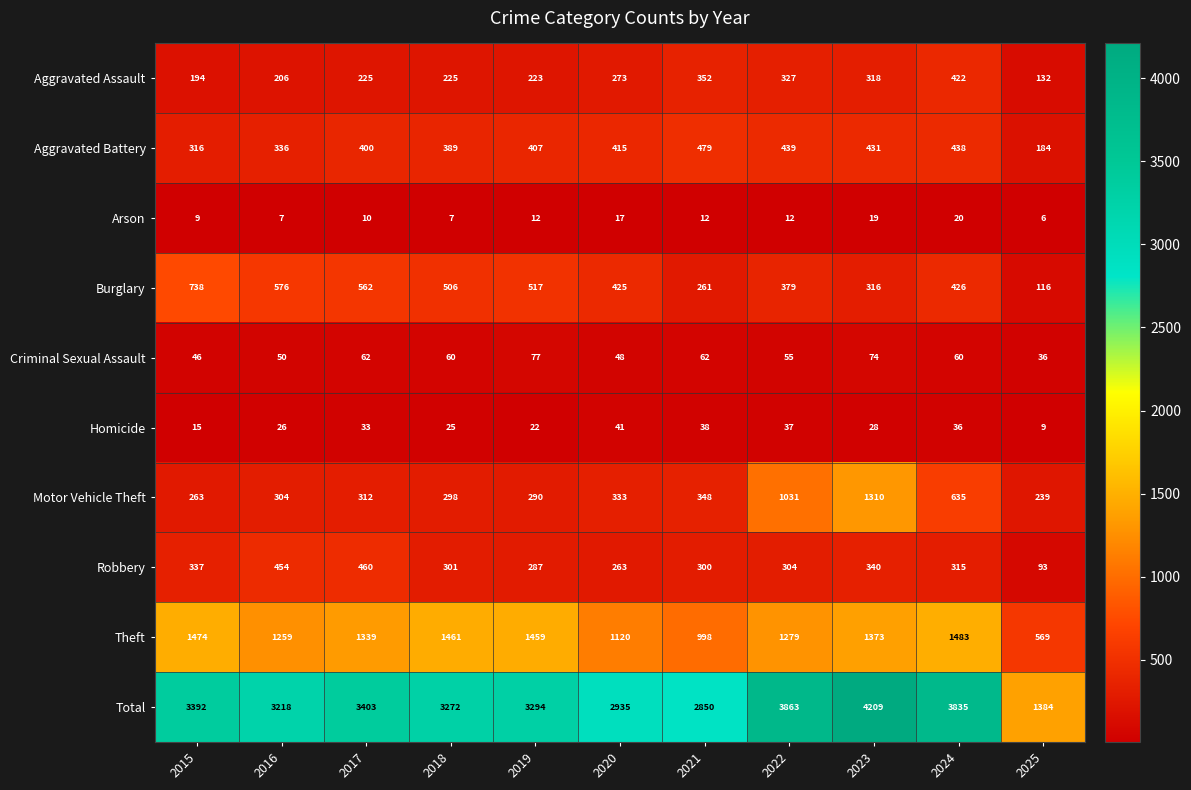

What is the lowest value of the Aggravated Assault series?

132